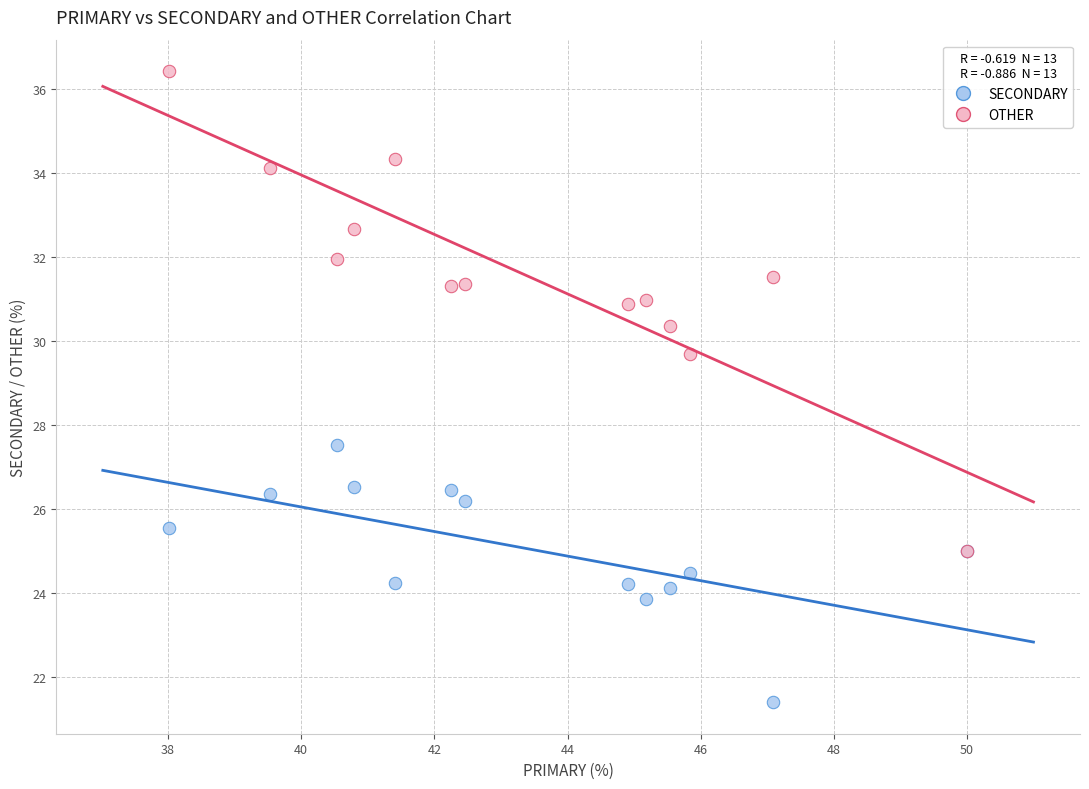

What are all the series names shown in the legend?

SECONDARY, OTHER